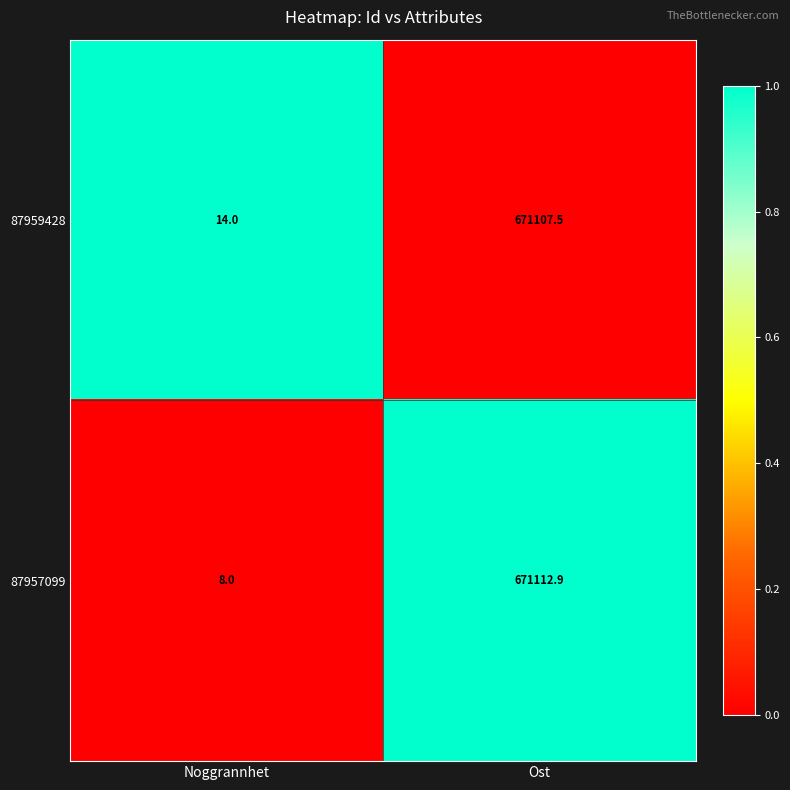

What is the difference between the highest and lowest values at Ost?

5.4